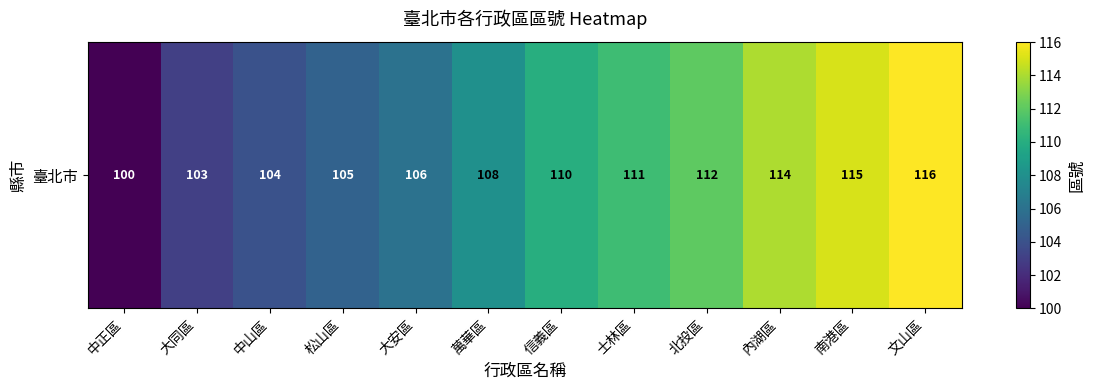

How many data points does each series have?

12